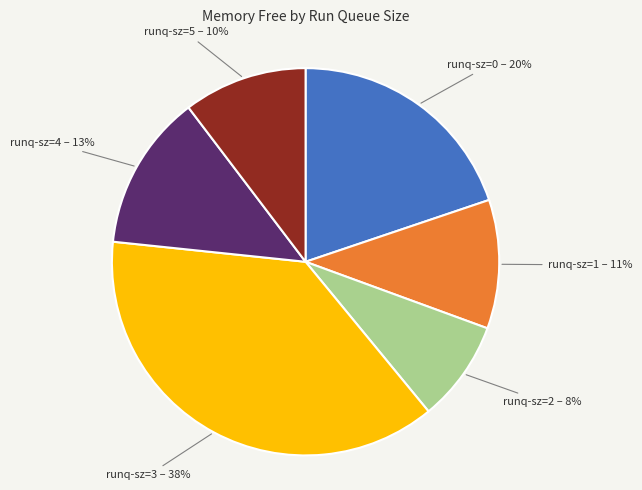

To the nearest percent, what is the average slice percentage?

17%